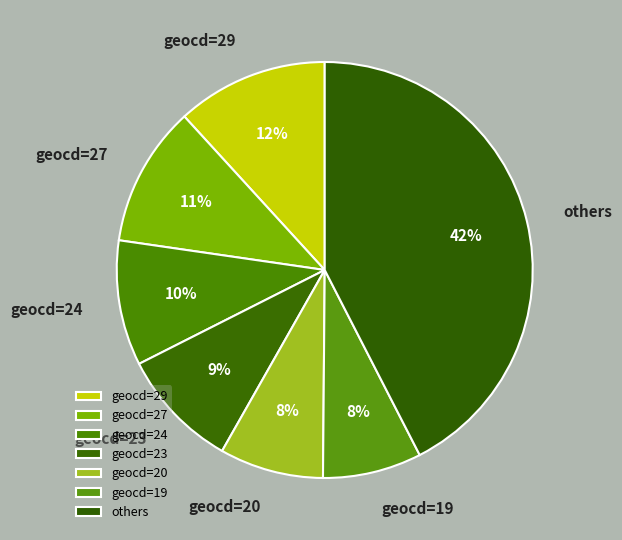

Count the number of slices in the pie.

7